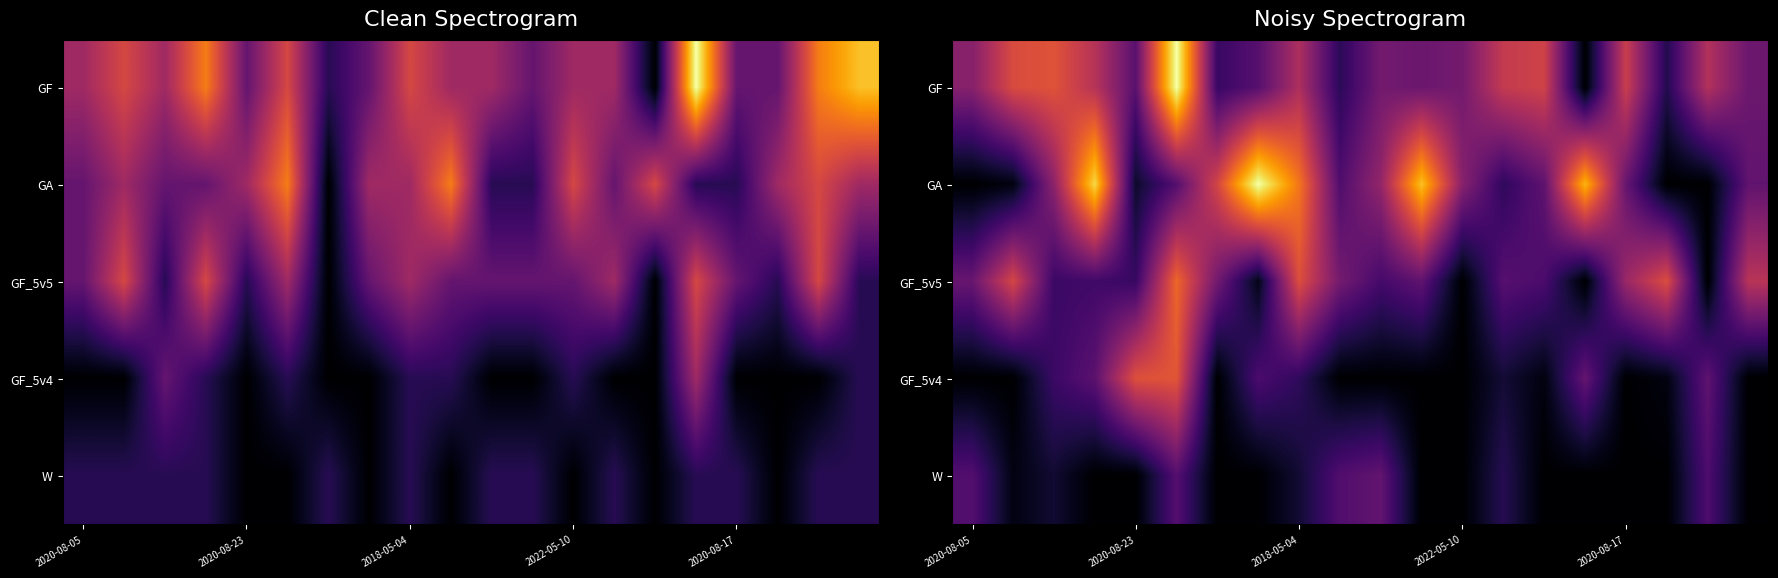

List the series in order of their peak value, lowest first.

W, GF_5v4, GF_5v5, GF, GA